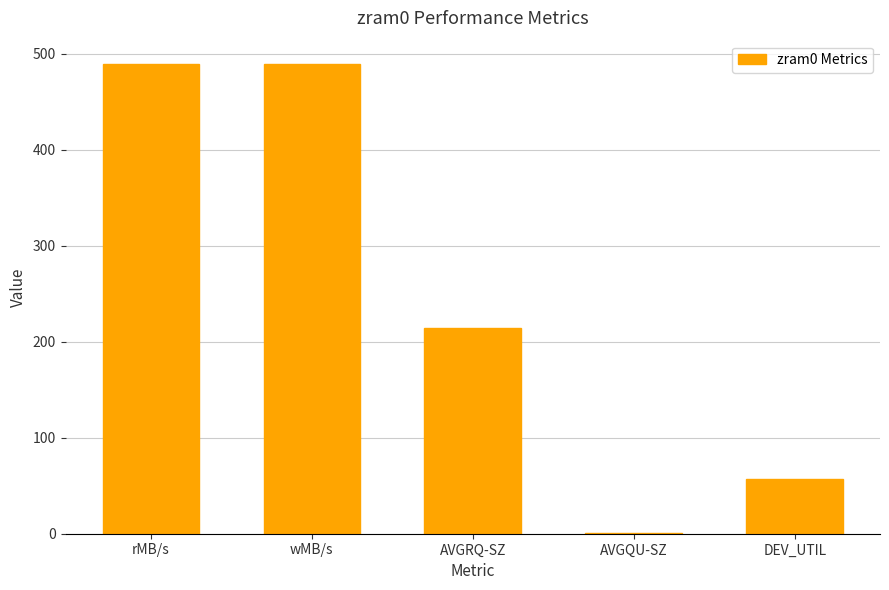

What is the sum of all values?

1249.8